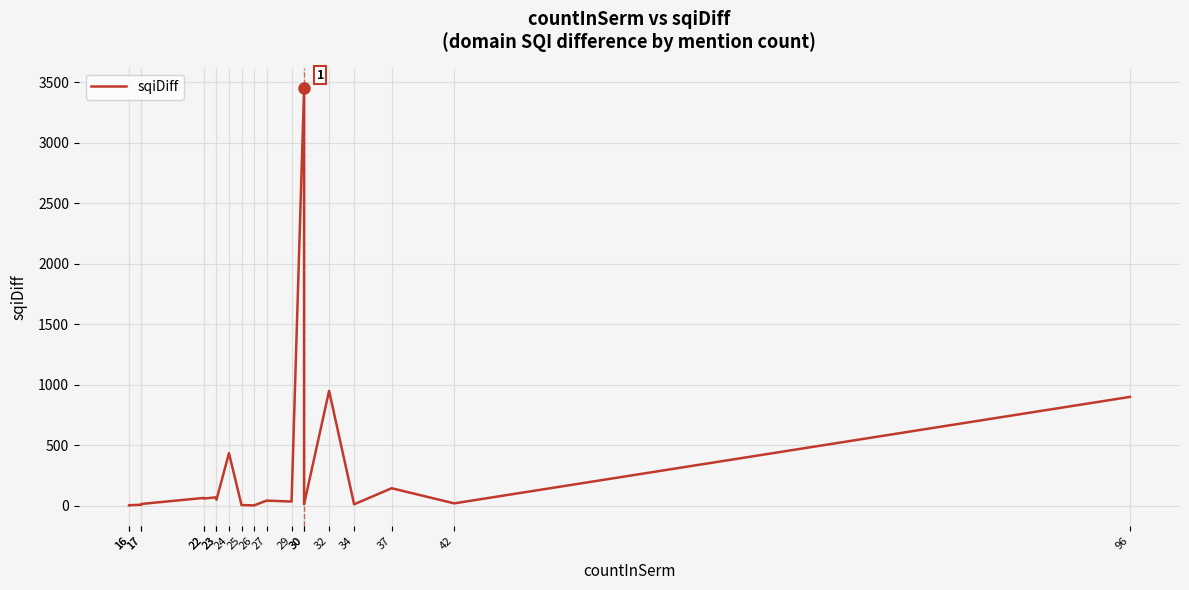

At which label is the value closest to 1726?

32